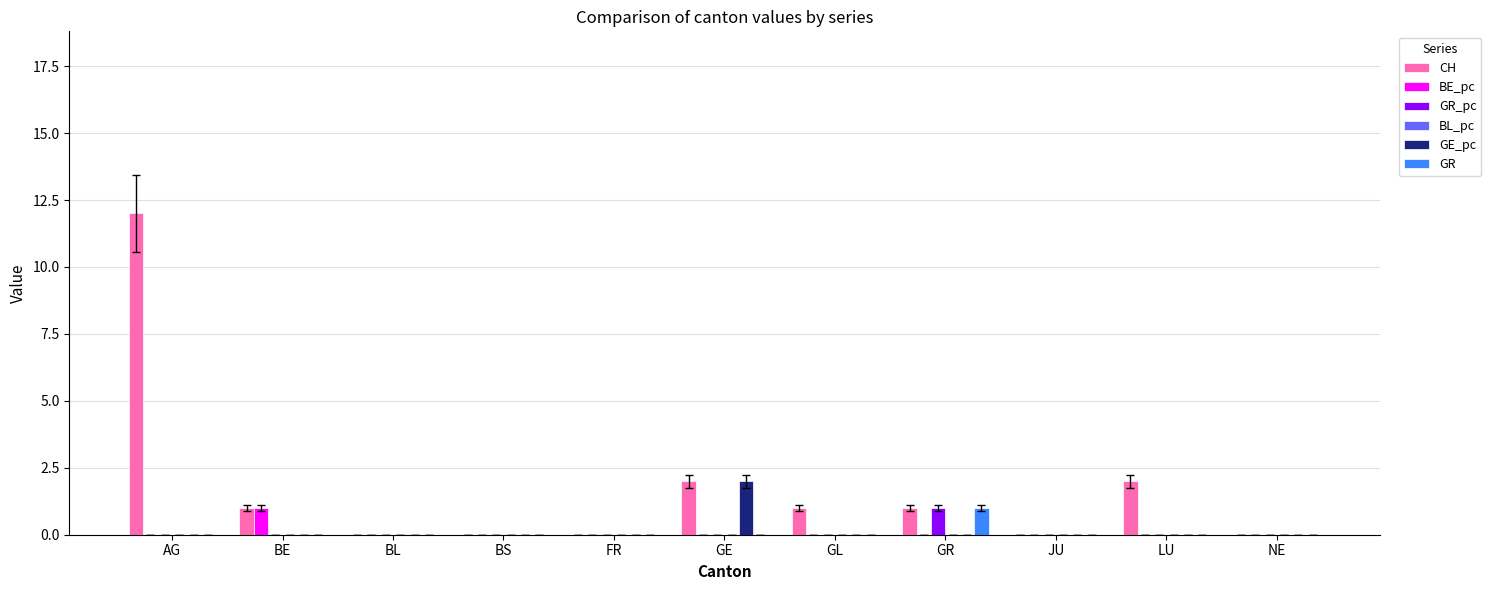

The GR series shows 0 at NE. True or false?

True